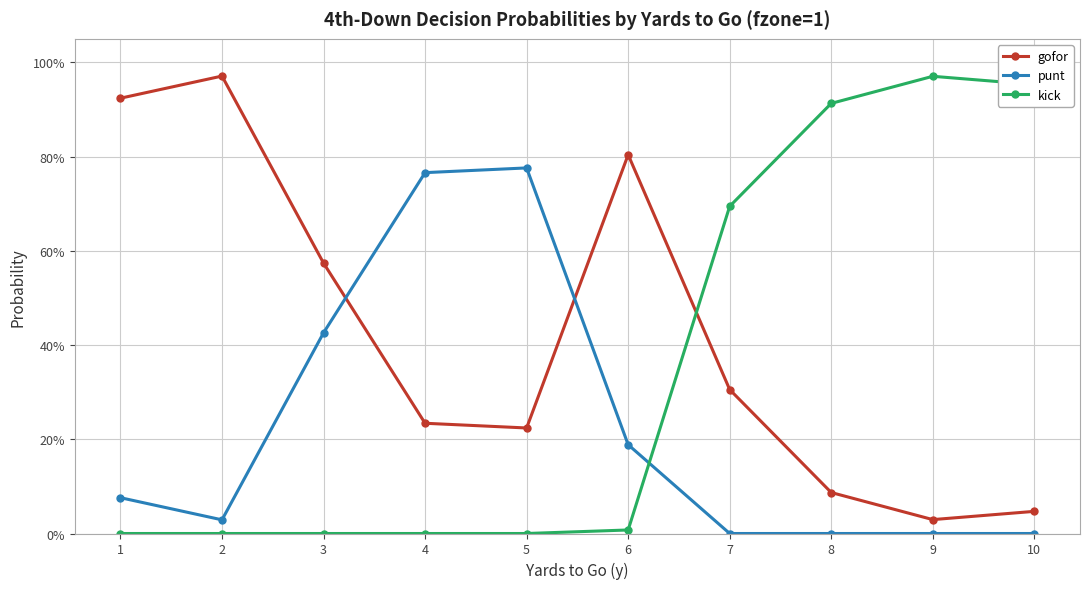

What are all the series names shown in the legend?

gofor, punt, kick